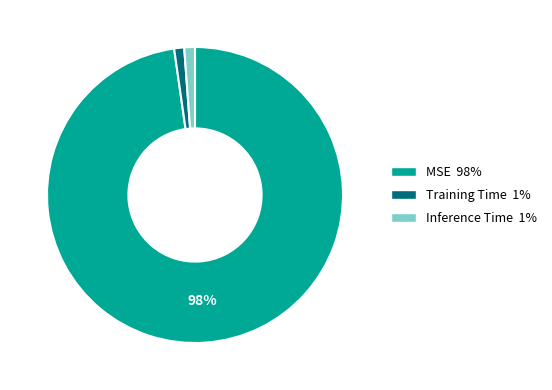

How many slices are in this pie chart?

3